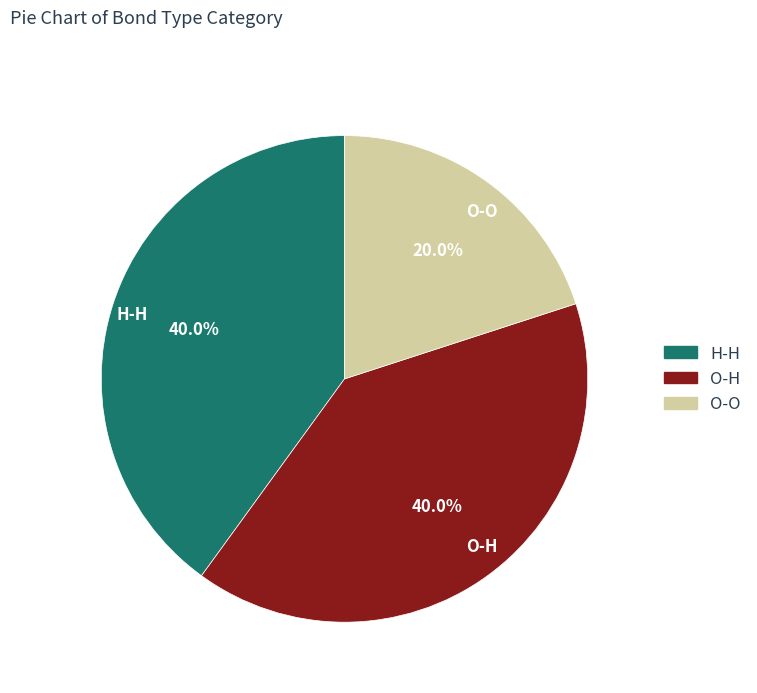

To the nearest percent, what is the difference between the largest and smallest slice percentages?

20%